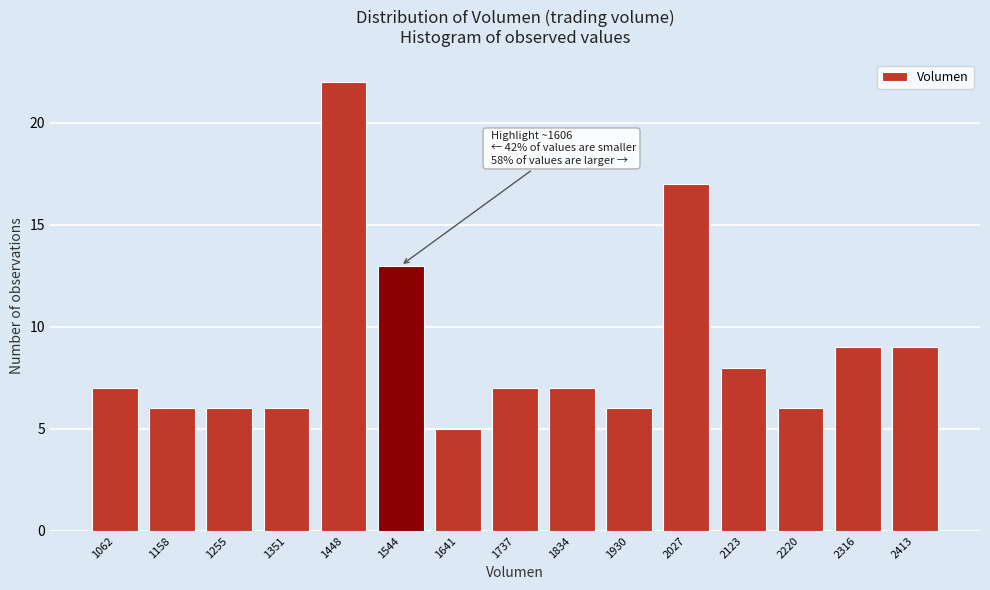

Reading left to right, what are all the values shown in this chart?

1062=7	1158=6	1255=6	1351=6	1448=22	1544=13	1641=5	1737=7	1834=7	1930=6	2027=17	2123=8	2220=6	2316=9	2413=9